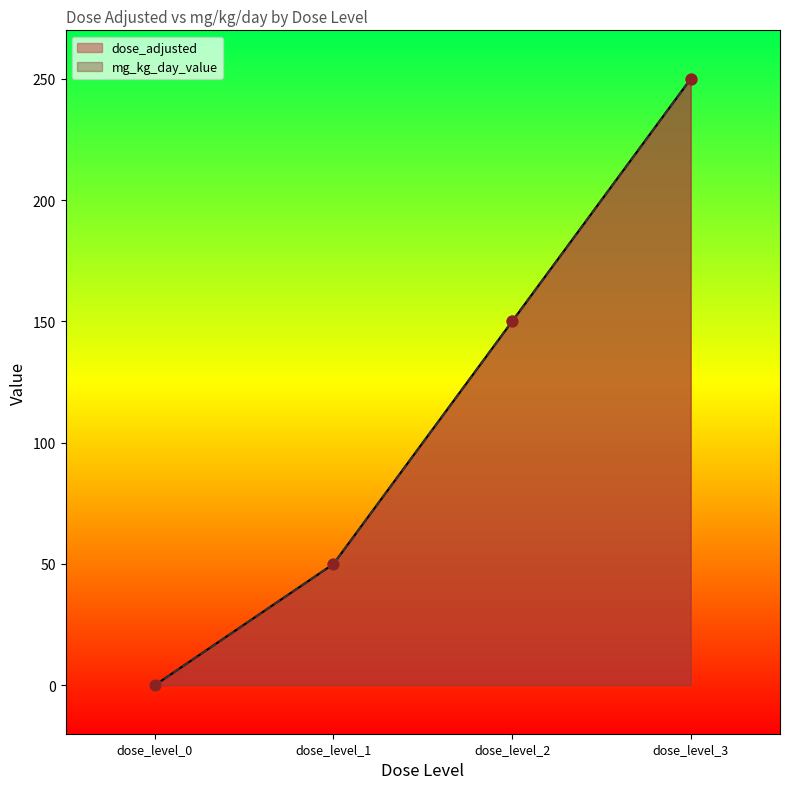

Which series reaches the minimum Y coordinate?

dose_adjusted